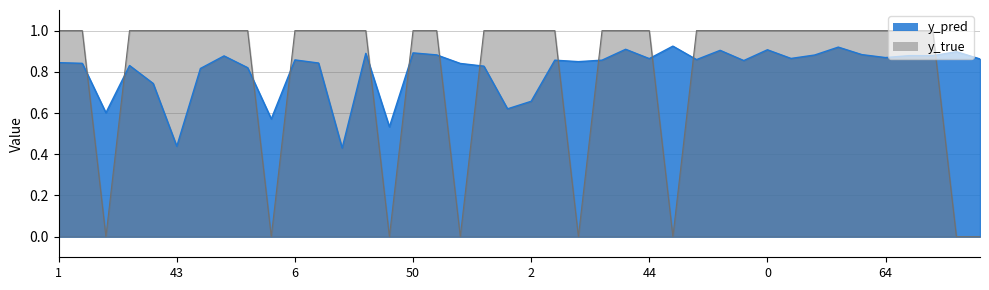

What is the label of the 6th point from the left?

43